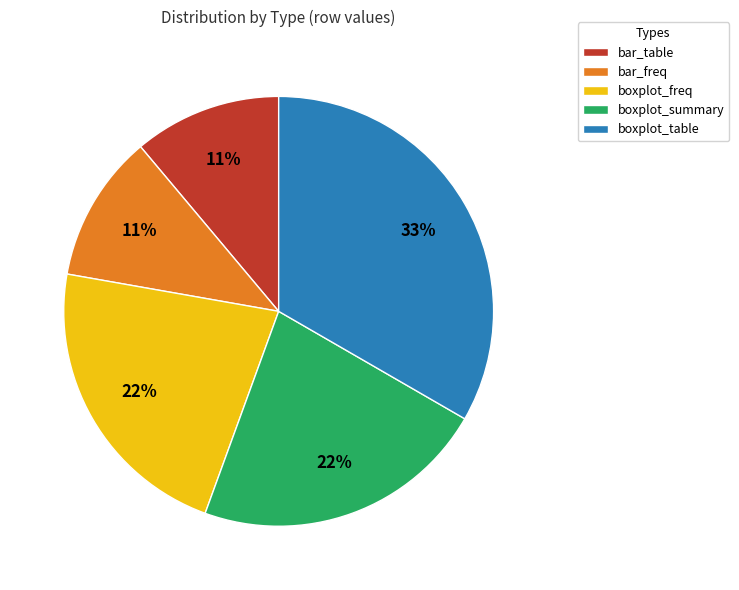

Does any single category account for the majority?

No